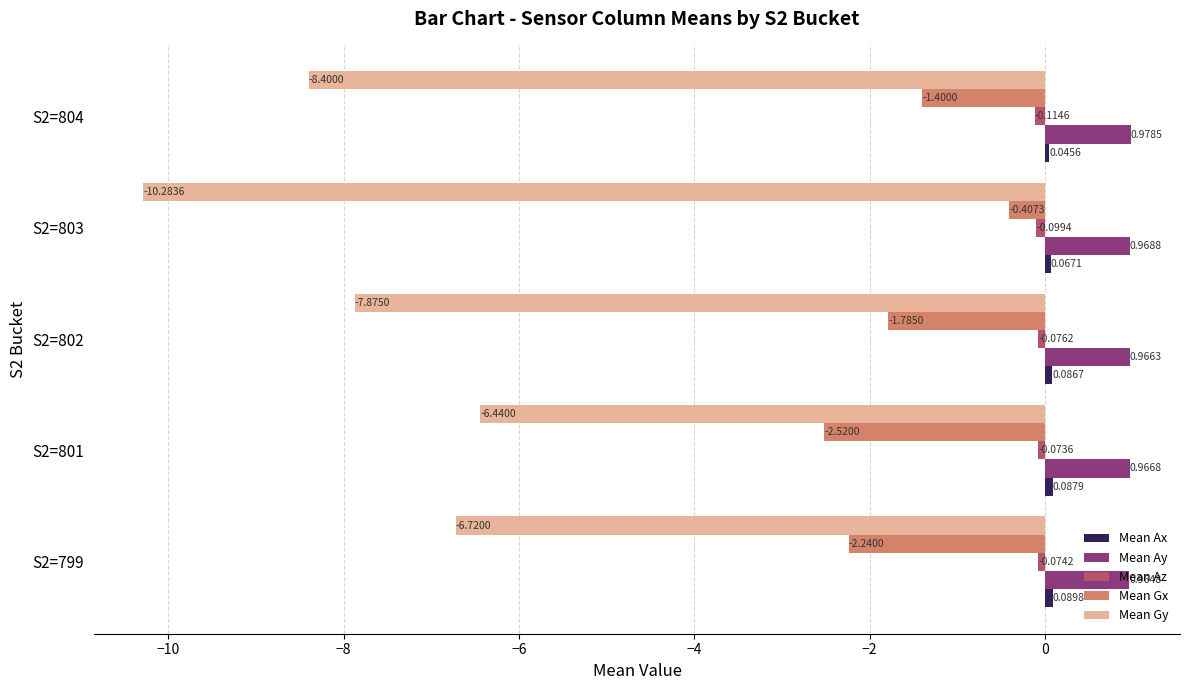

Which series has the largest total across all categories?

Mean Ay